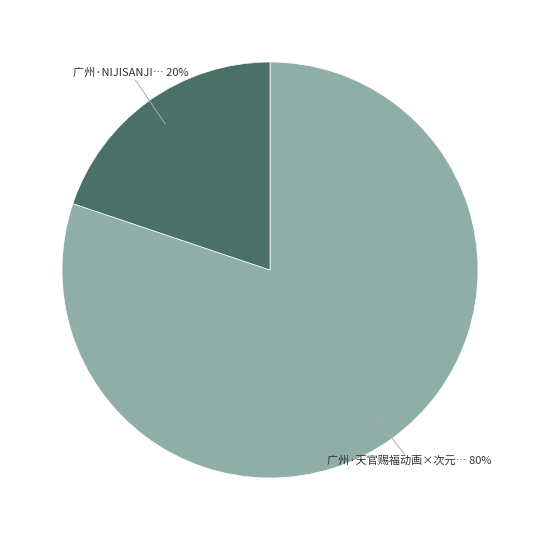

To the nearest percent, what is the difference between the largest and smallest slice percentages?

60%